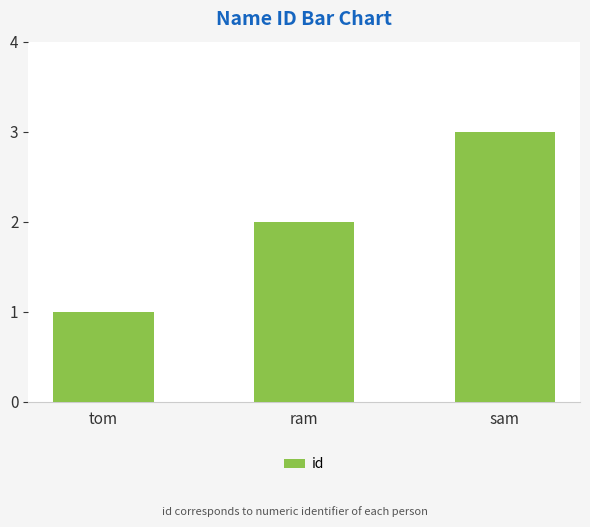

Does the chart contain stacked bars?

No